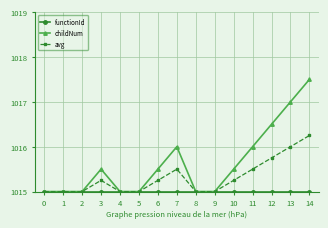

What is the total value across all series at 11?

3046.5